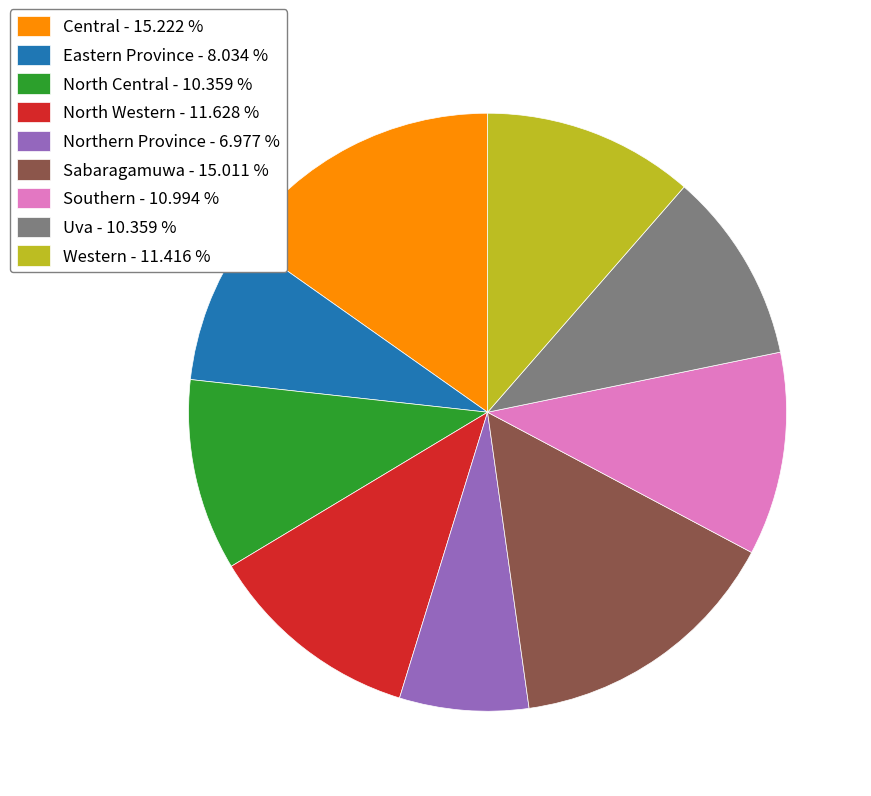

Between Eastern Province and Southern, which is larger?

Southern